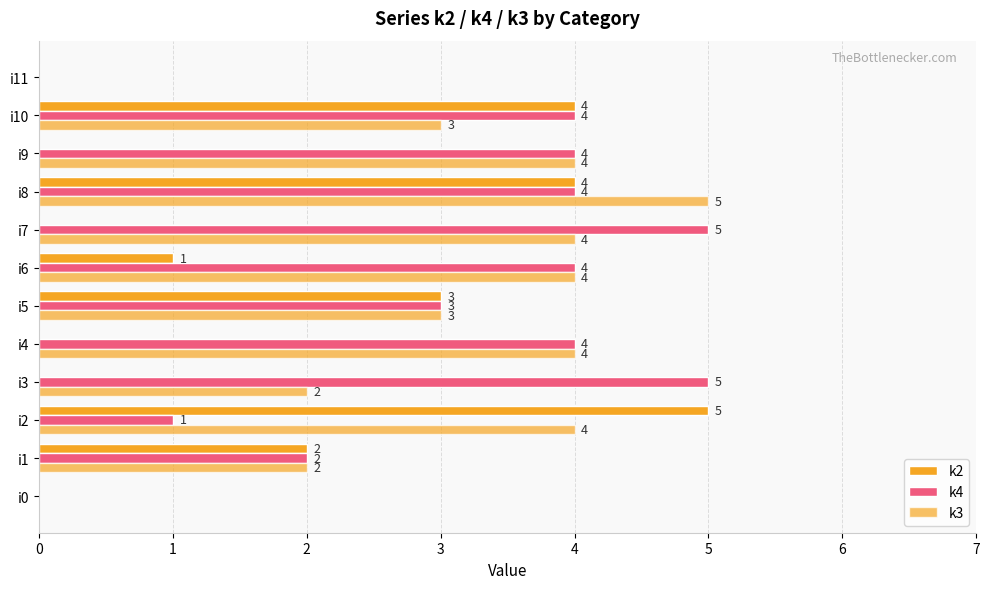

Count the number of data series in this chart.

3